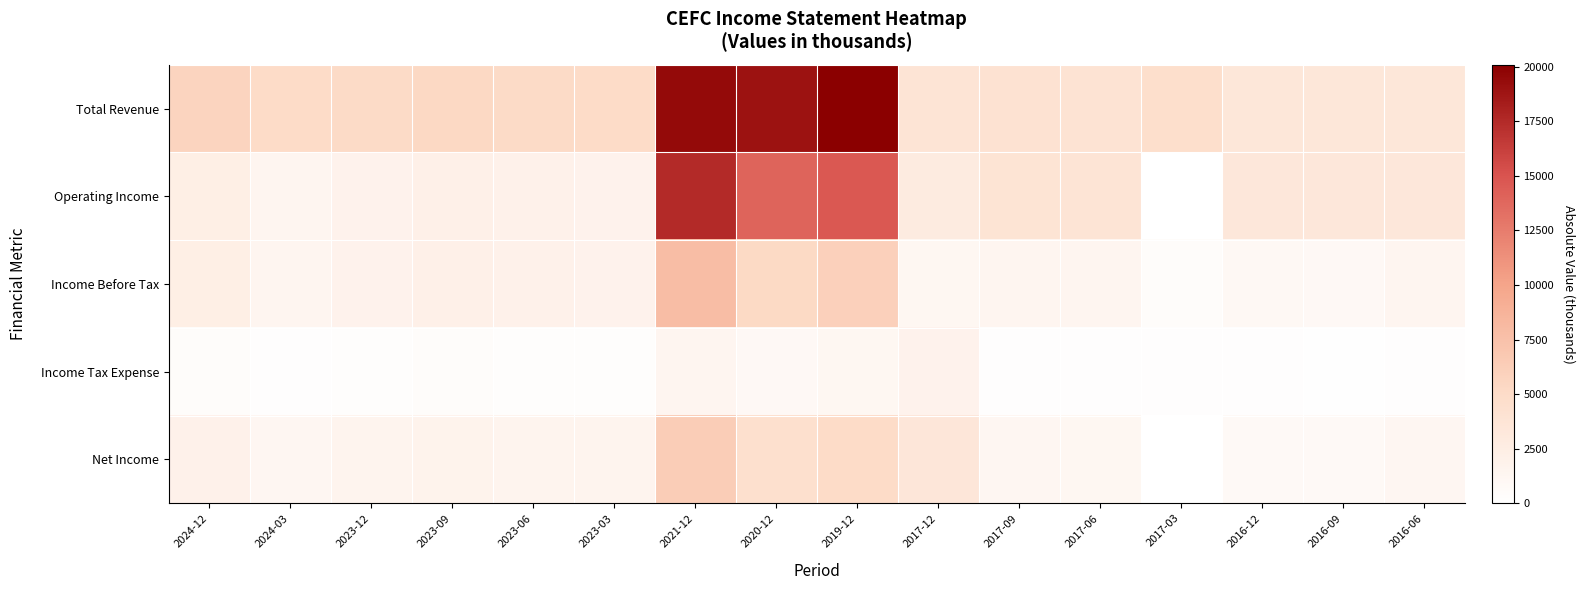

How many categories are shown in the chart?

16